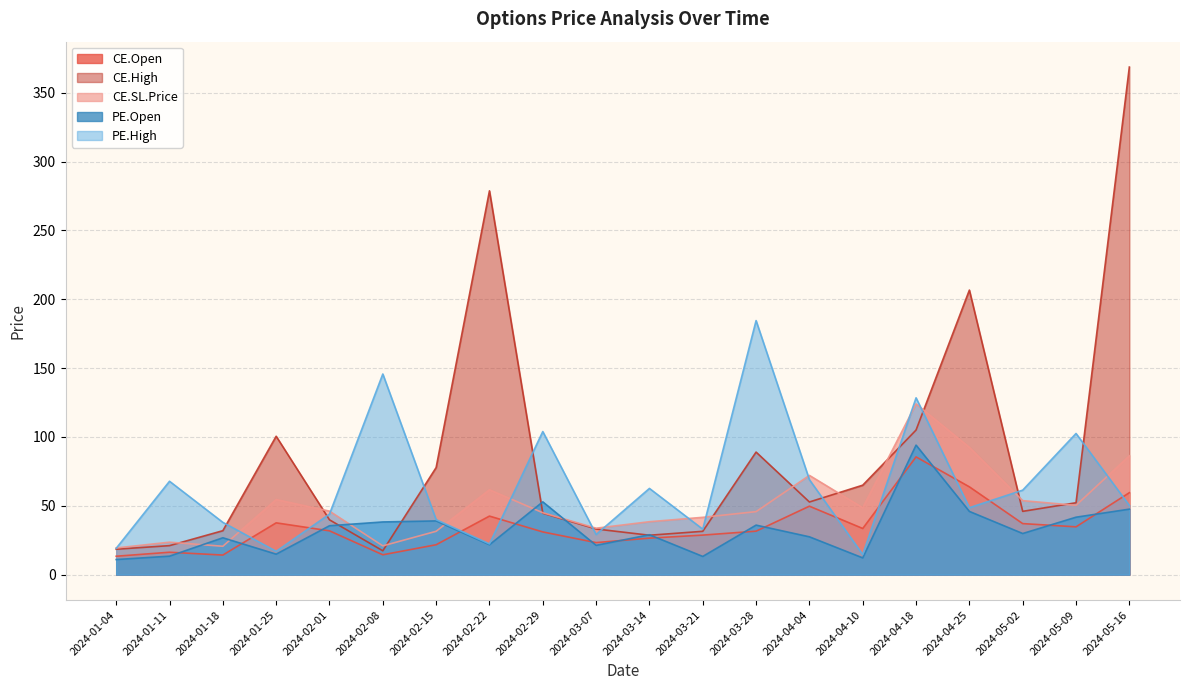

At which category does PE.Open reach its first local peak?

2024-01-18